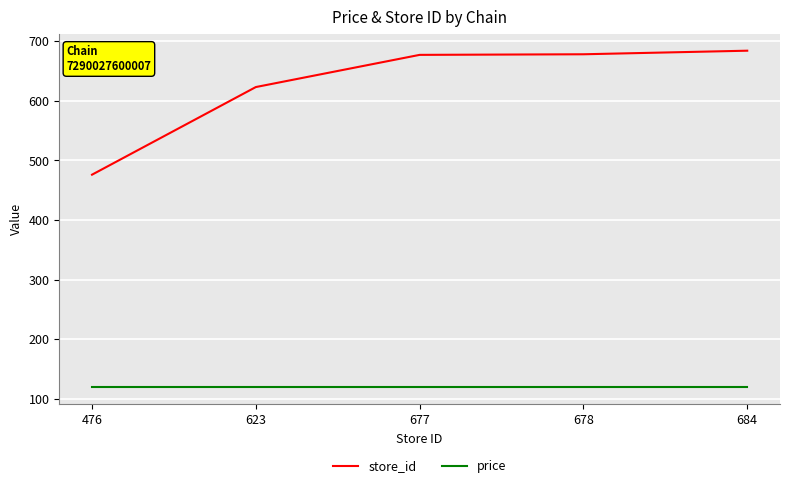

The store_id series shows 476 at 476. True or false?

True